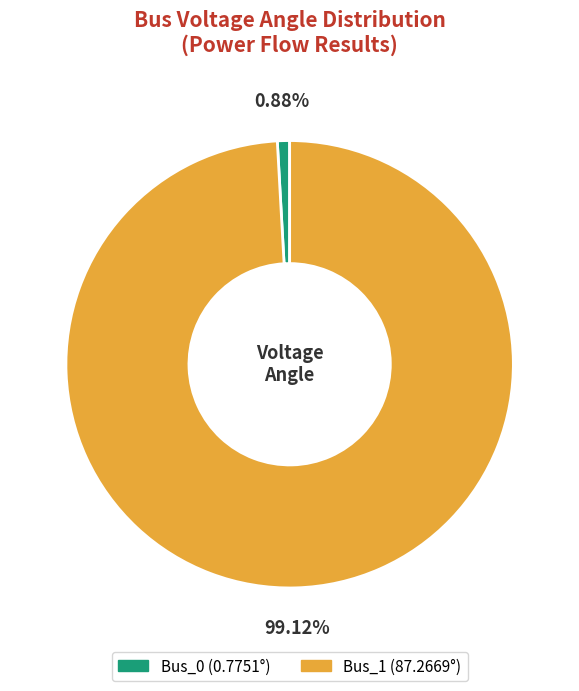

Does Bus_0 represent more than half of the total?

No